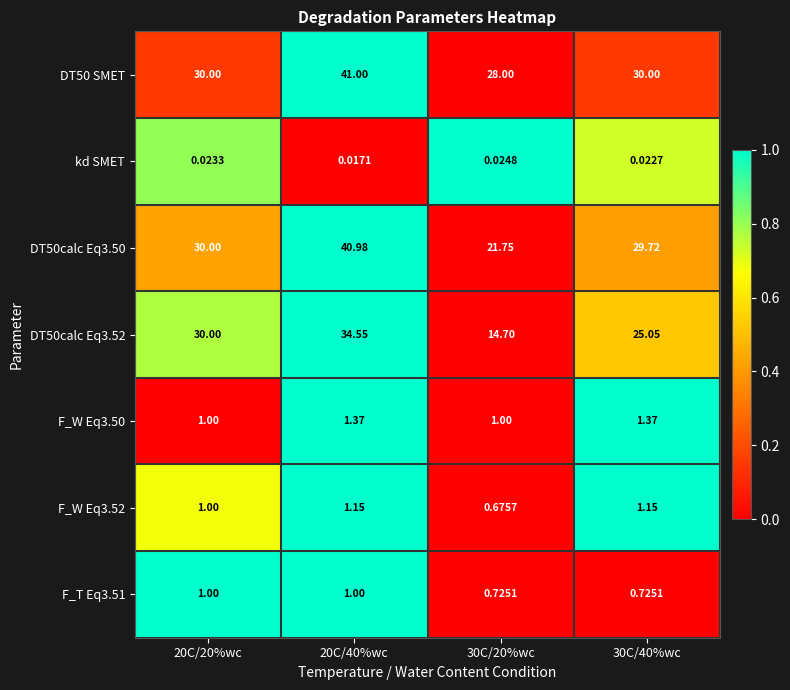

How many data points does each series have?

4